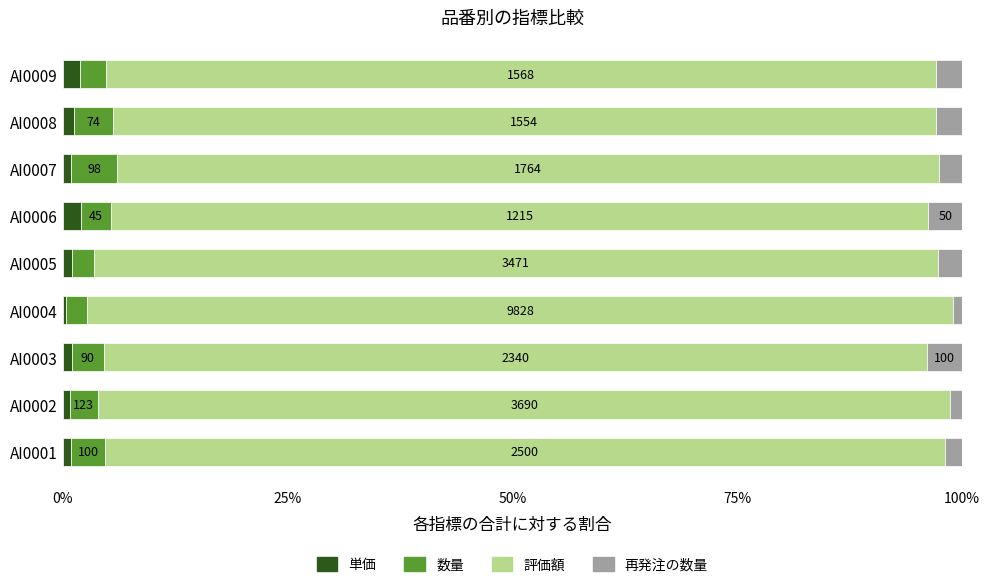

The 単価 series shows 2.0 at AI0006. True or false?

True